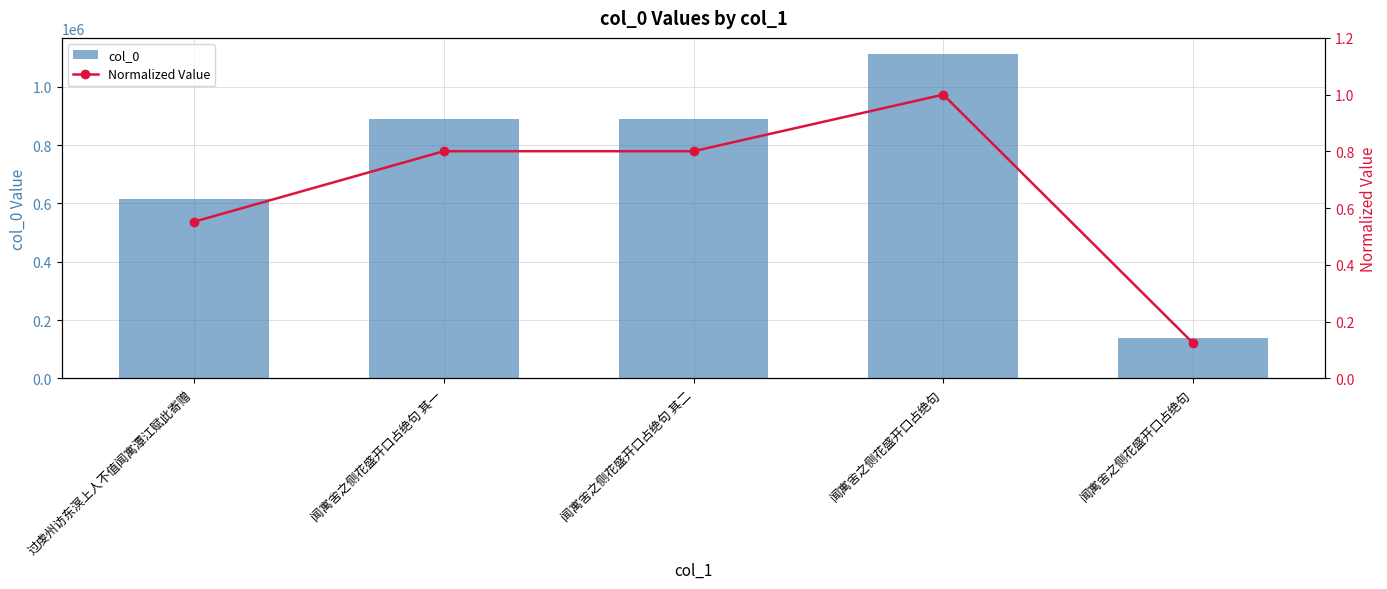

True or false: col_0 has a value of 178017.2 at 过虔州访东溟上人不值闻寓潭江赋此寄赠.

False